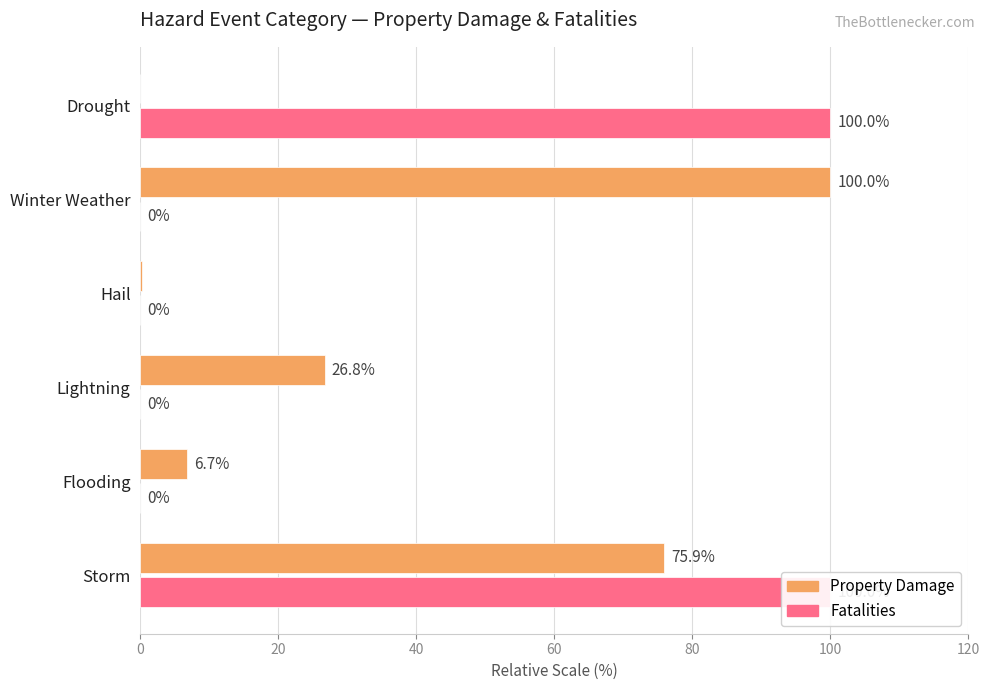

The value of Property Damage at Storm is 75.9. True or false?

True